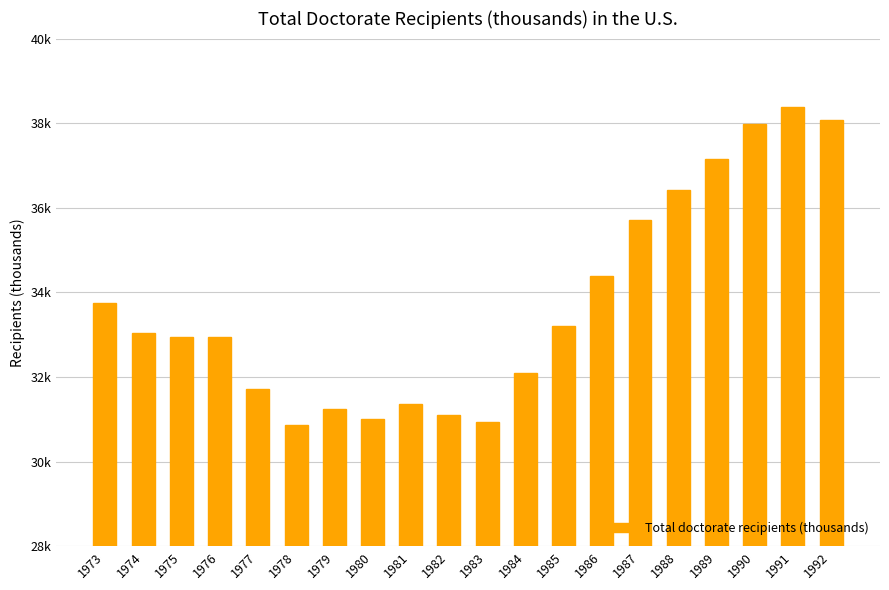

What is the value of the 9th bar from the left?

31.4